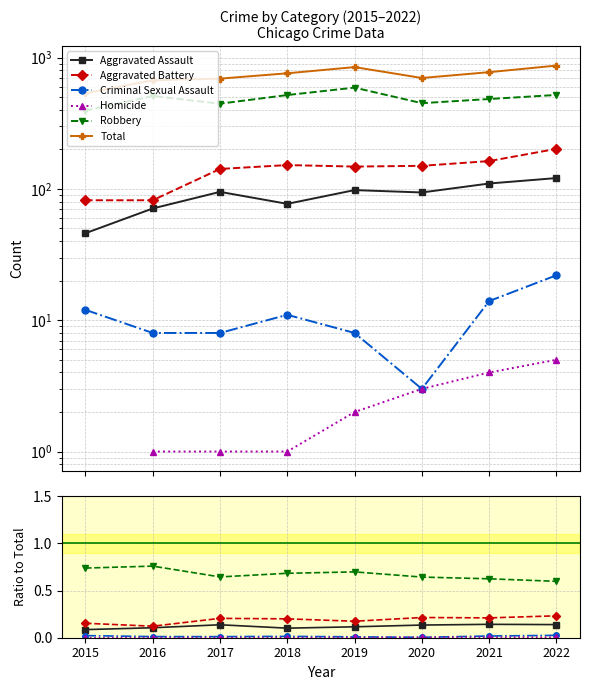

How many lines are shown in the chart?

6